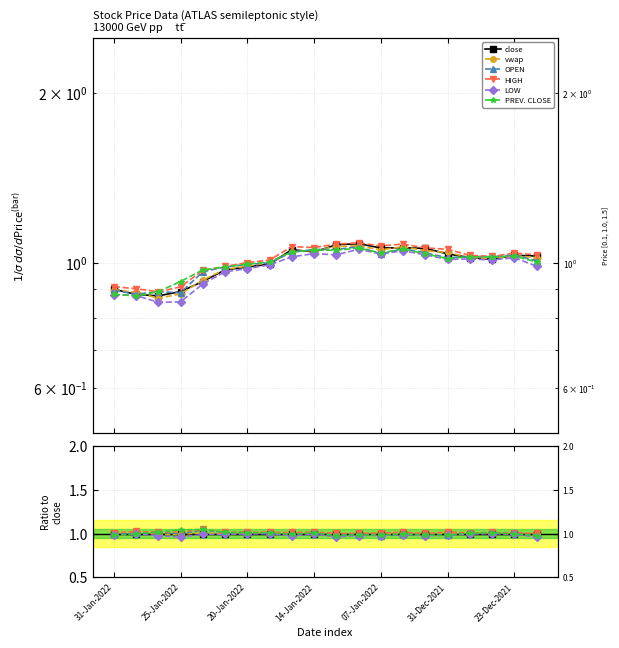

True or false: OPEN and LOW intersect in this chart.

False